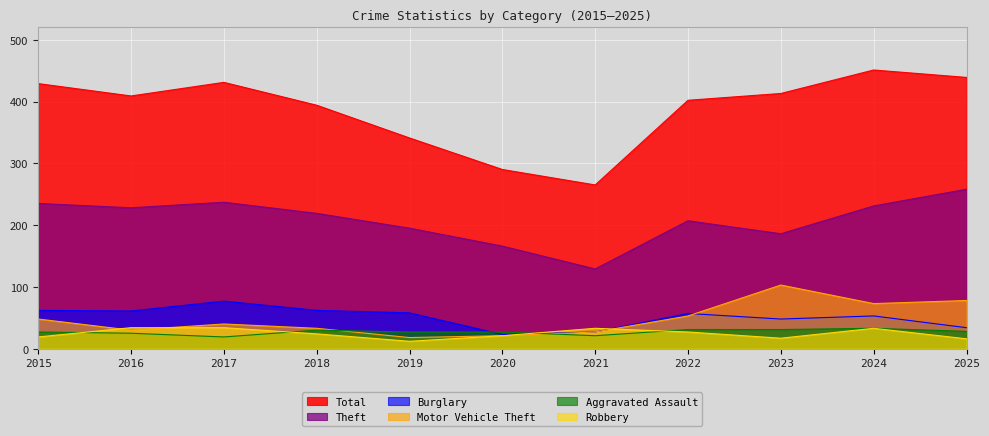

True or false: Burglary has a value of 15 at 2020.

False